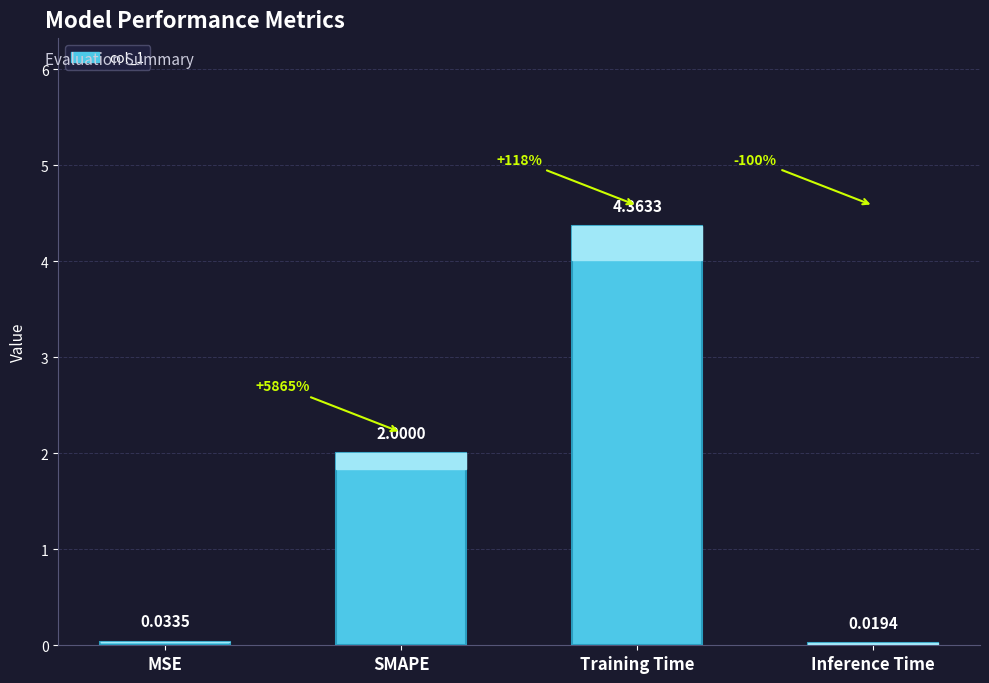

What is the label of the 1st bar from the right?

Inference Time